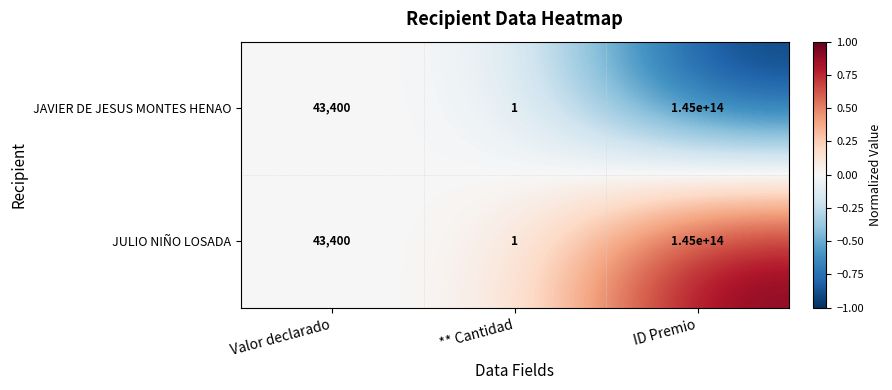

The JAVIER DE JESUS MONTES HENAO series shows 145000000000000 at ID Premio. True or false?

True